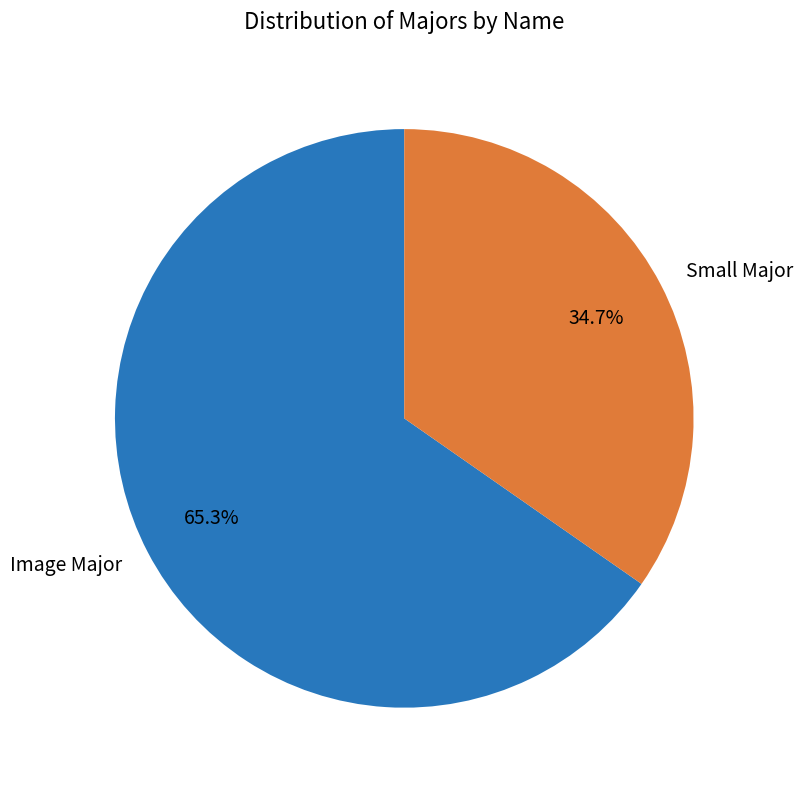

To the nearest percent, what is the combined percentage of Small Major and Image Major?

100%